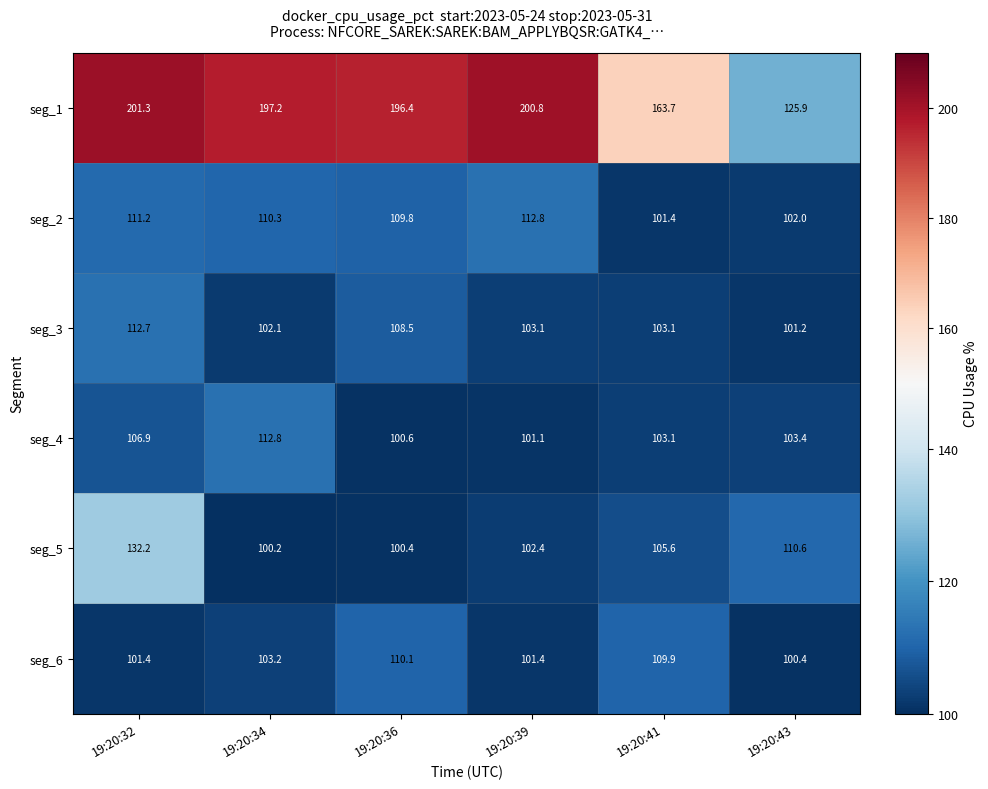

At which category is the sum across all series the highest?

19:20:32